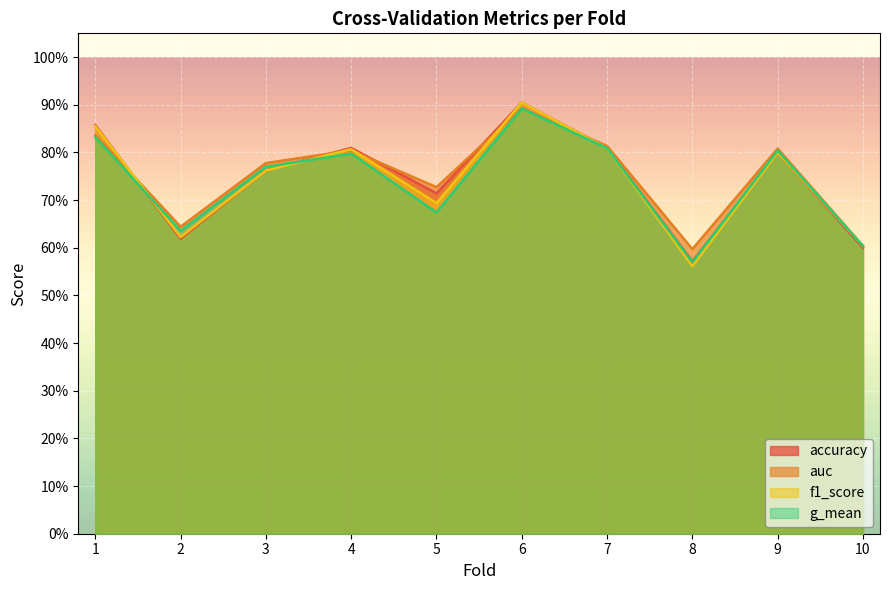

What is the difference between the maximum and minimum values in the g_mean series?

0.3